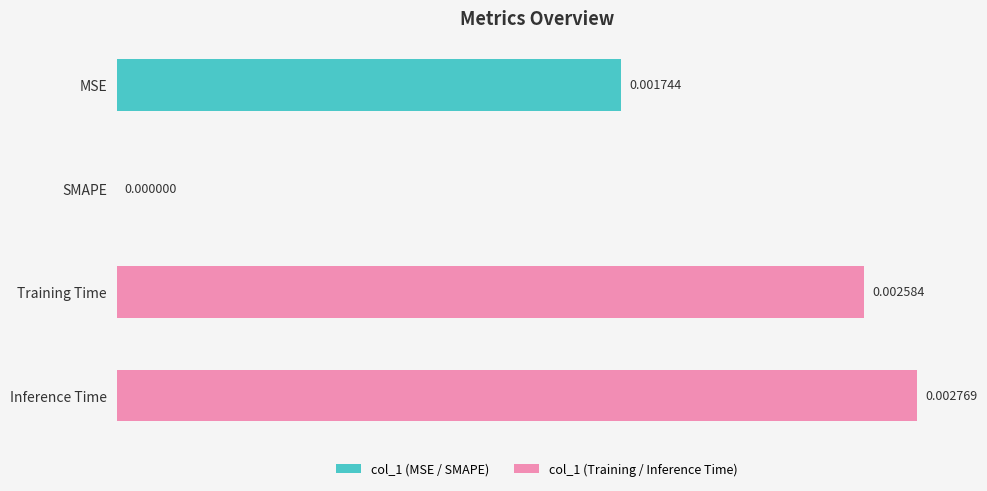

At which label is the value closest to 0?

SMAPE